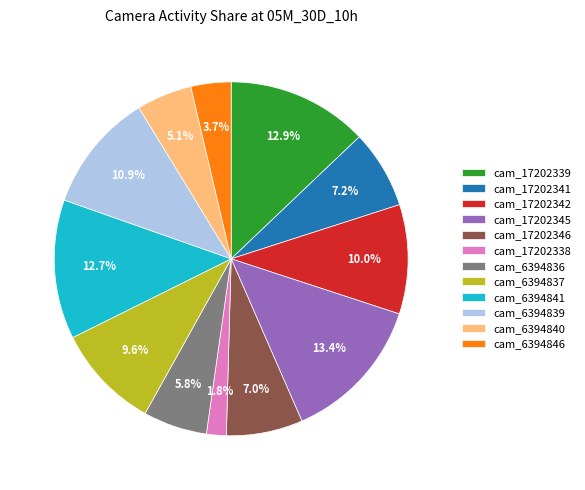

Approximately how many times larger is the value at cam_17202338 compared to cam_17202345?

0.1